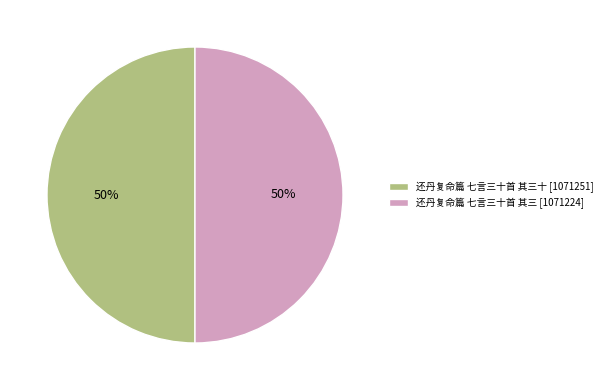

The 还丹复命篇 七言三十首 其三 [1071224] slice represents 59% of the pie. True or false?

False